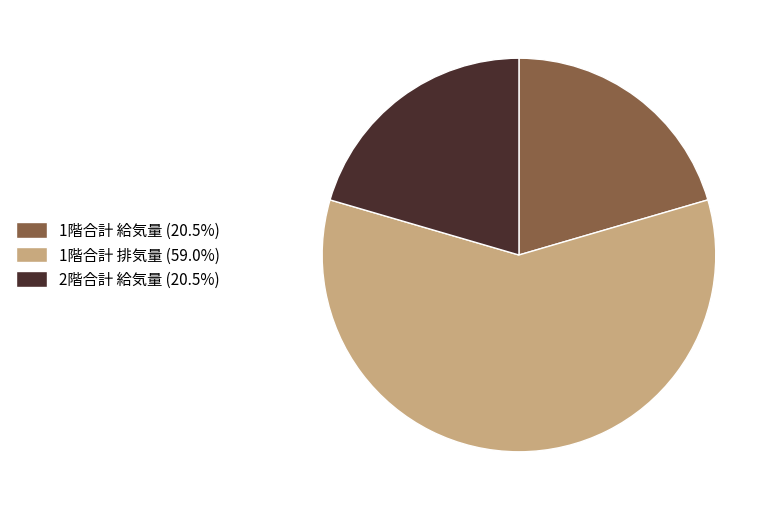

Is the sum of 1階合計 排気量 (59.0%) and 2階合計 給気量 (20.5%) greater than half?

Yes